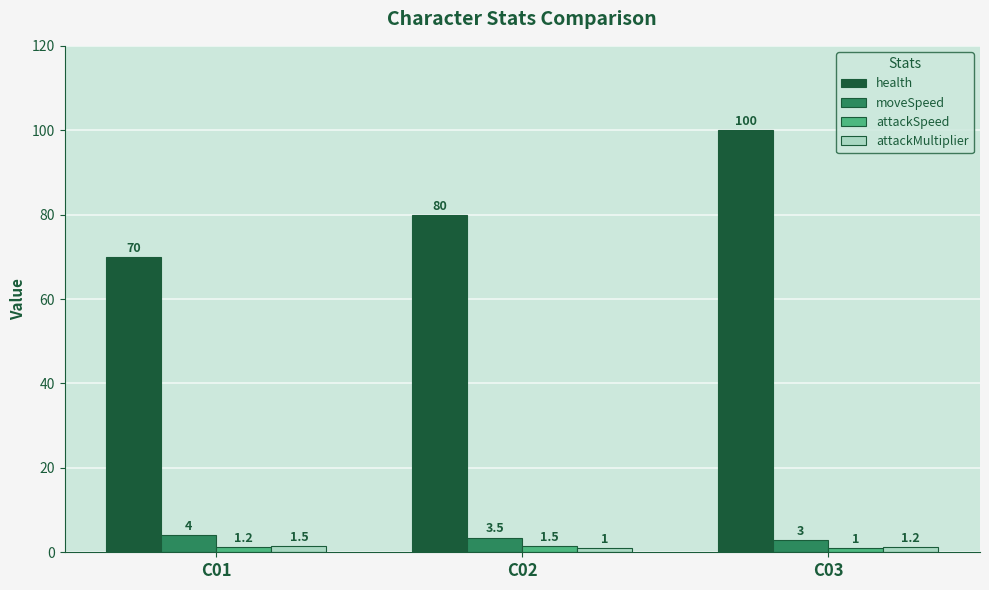

How many groups of bars are there?

3